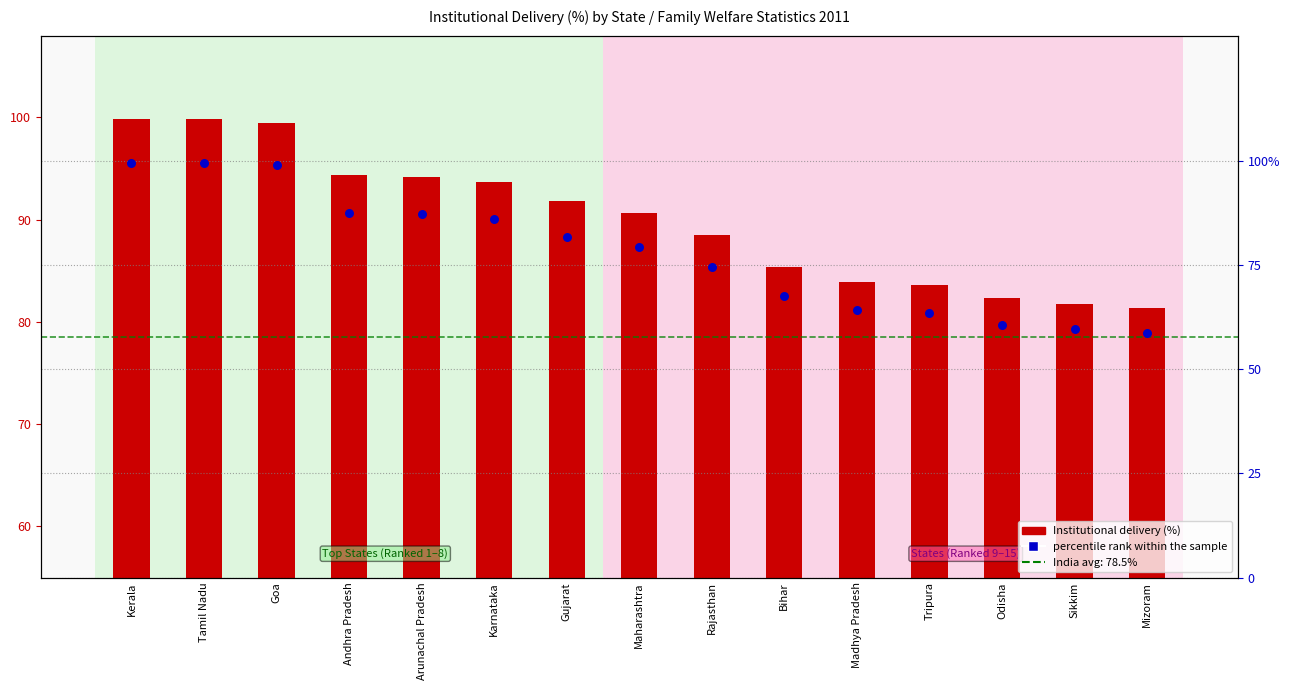

Which series contains the highest Y value?

Institutional delivery (%)